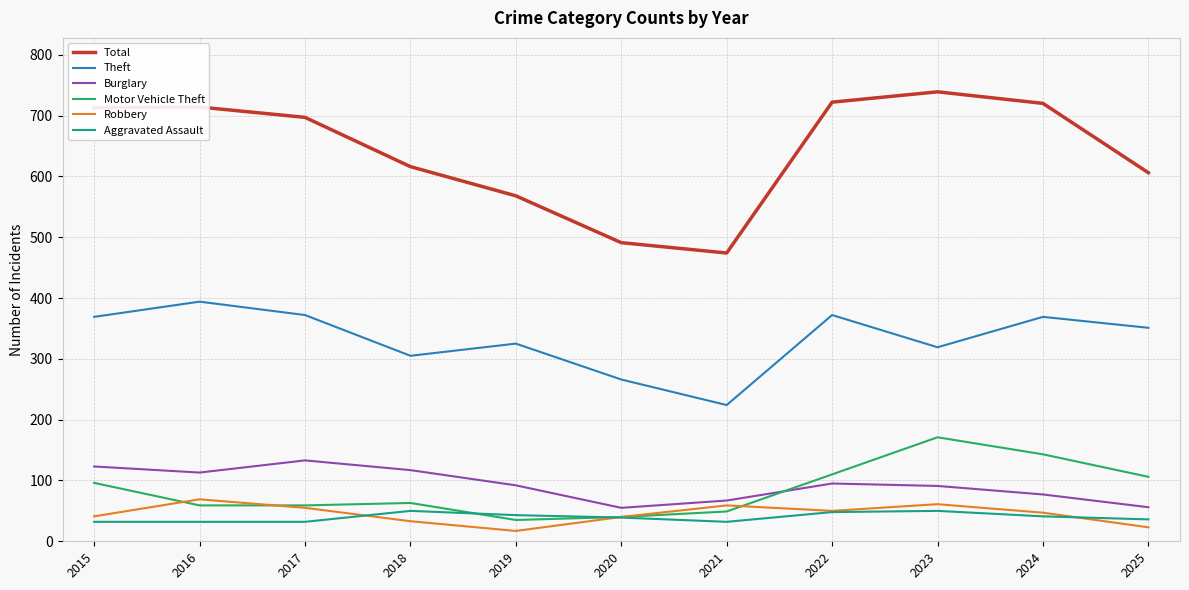

What is the approximate value of Motor Vehicle Theft at 2025?

106